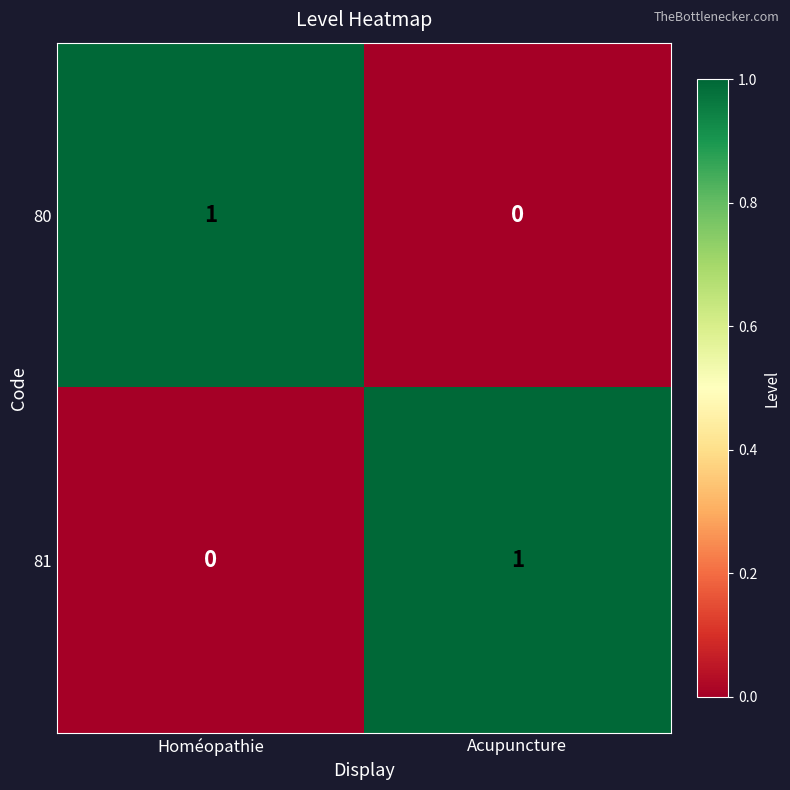

How many distinct data groups are displayed?

2